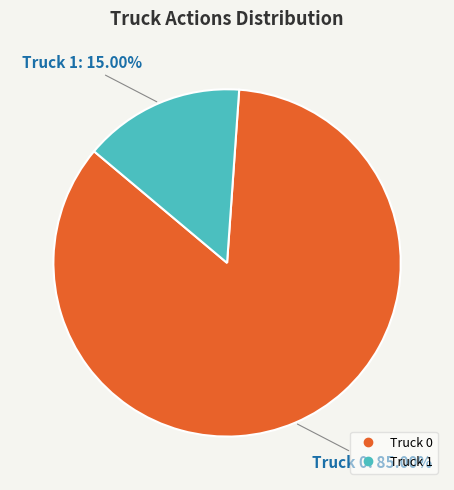

What is the largest slice in the pie chart?

Truck 0